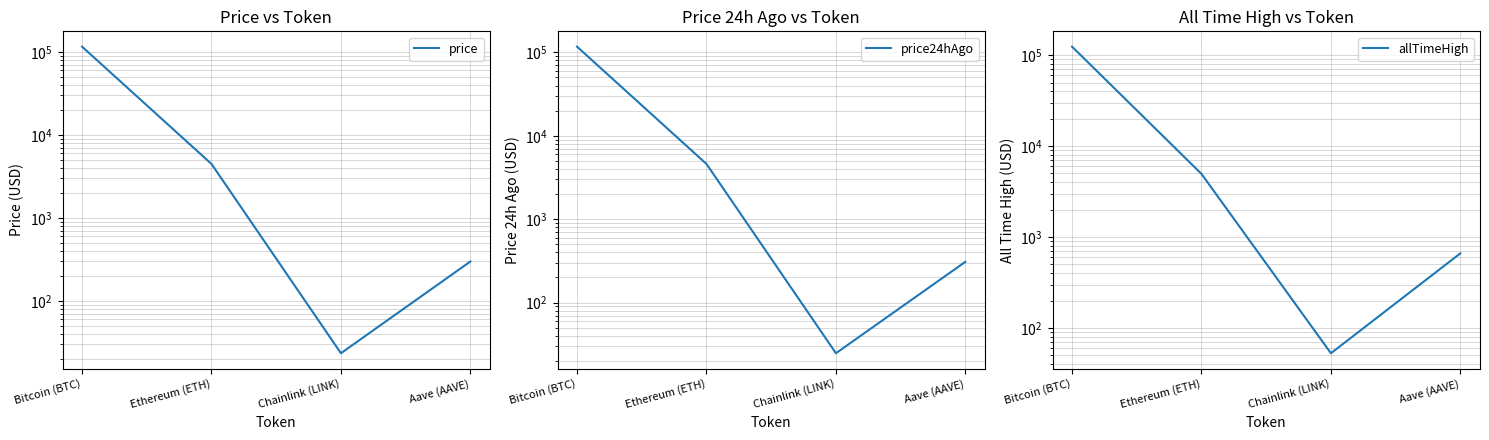

What is the difference between the second highest and minimum values in the allTimeHigh series?

4893.4